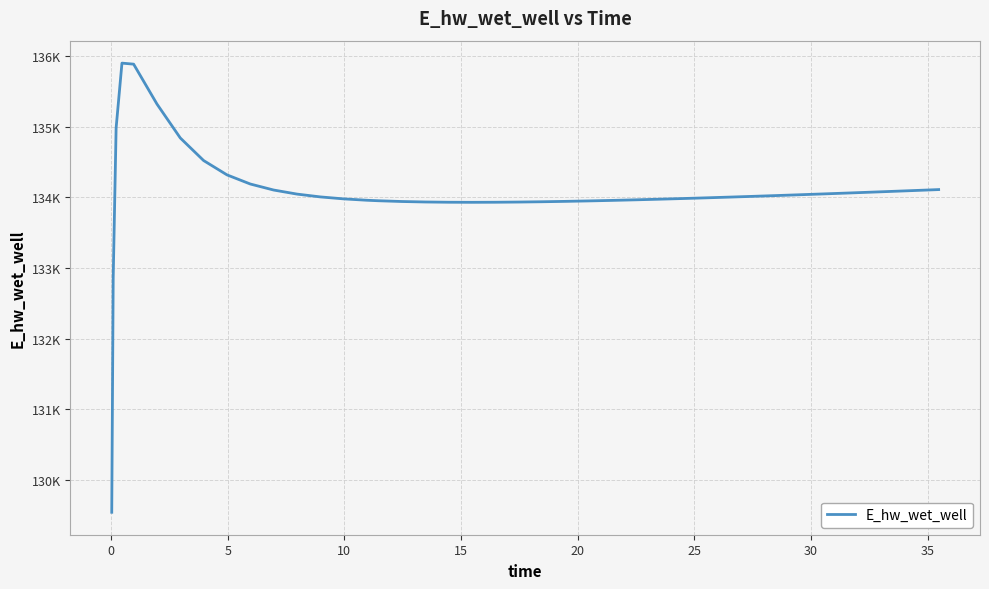

What is the average value?

134055.1